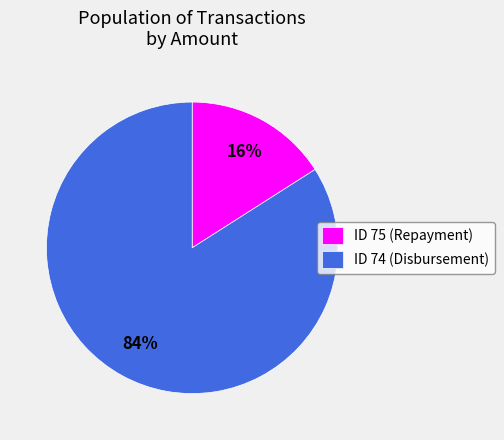

Between ID 74 (Disbursement) and ID 75 (Repayment), which is larger?

ID 74 (Disbursement)